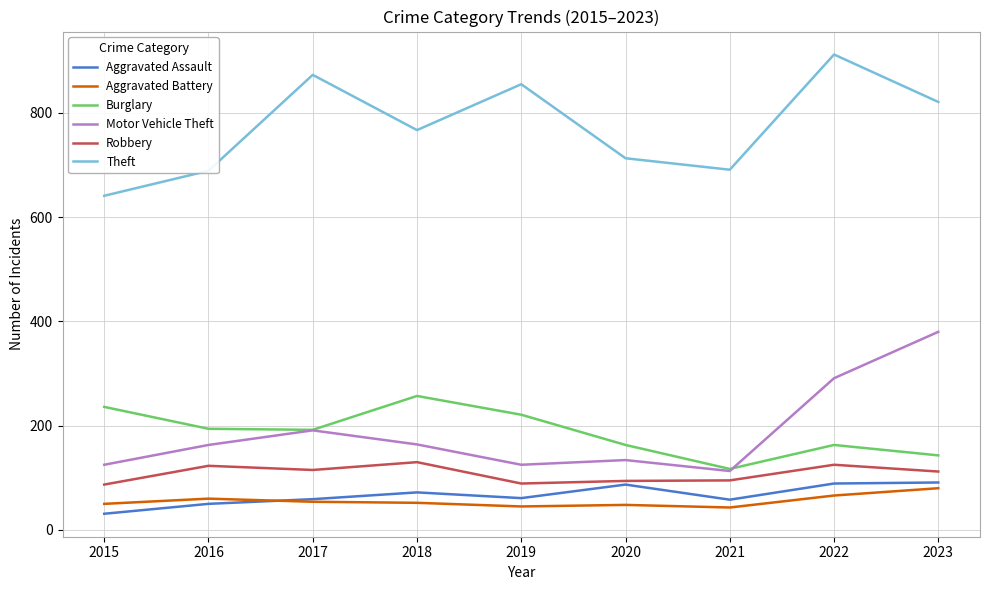

Is the value of Motor Vehicle Theft at 2021 greater than the value of Aggravated Assault at 2022?

Yes